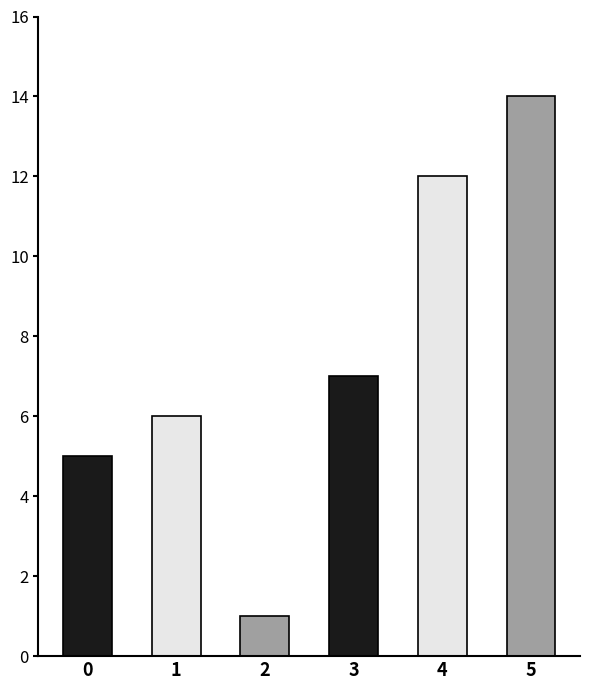

What is the sum of the values at 1 and 2?

7